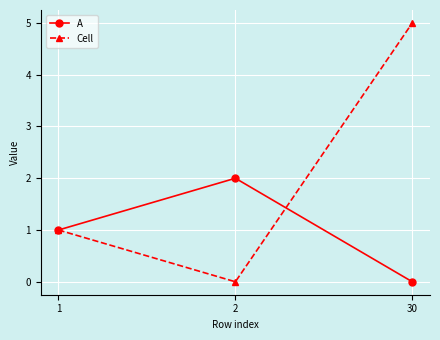

What is the difference between the maximum and minimum values in the Cell series?

5